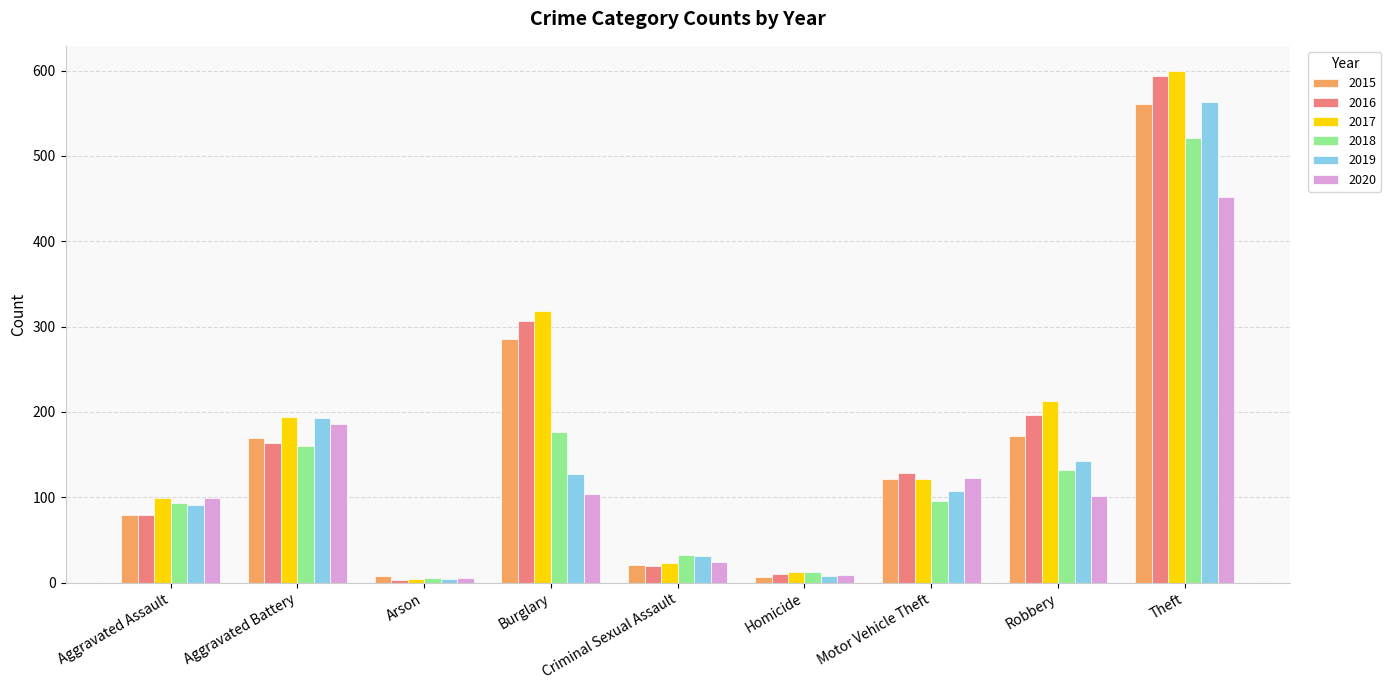

How many distinct data groups are displayed?

6